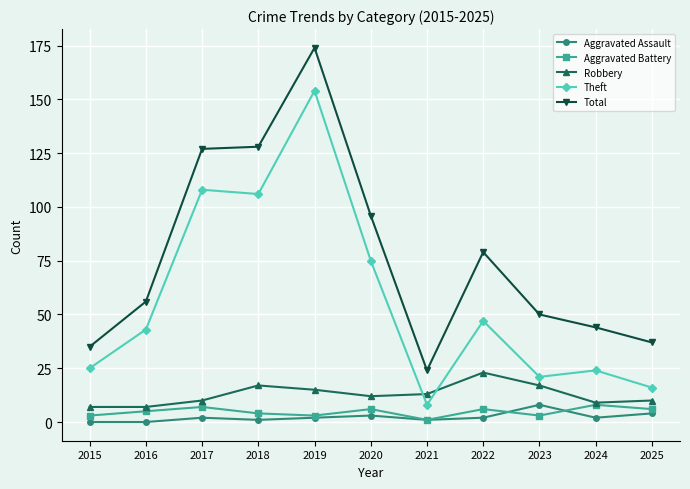

Where is the first local maximum for Robbery?

2018